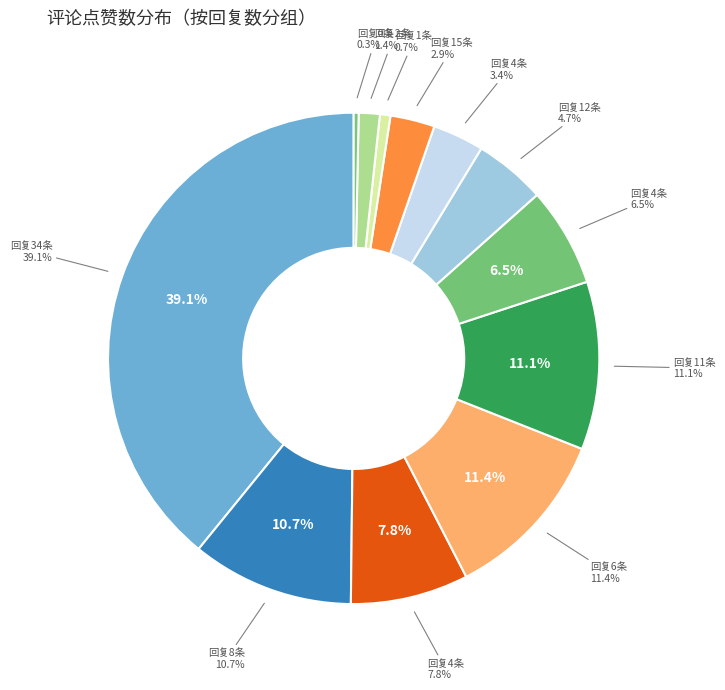

True or false: 34 accounts for 32% of the total.

False